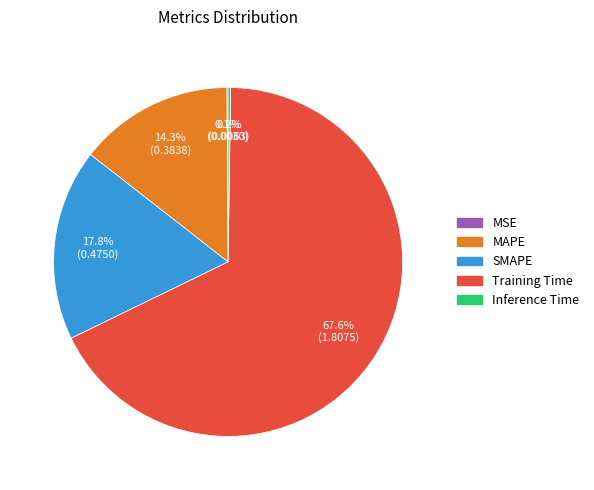

What portion of the pie excludes SMAPE?

82.2%